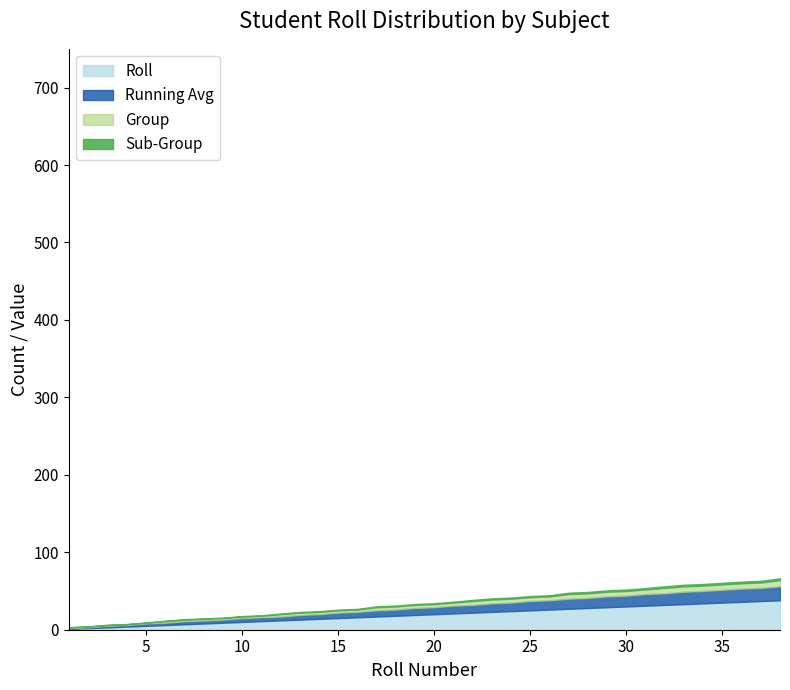

What is the maximum value for Roll?

38.0